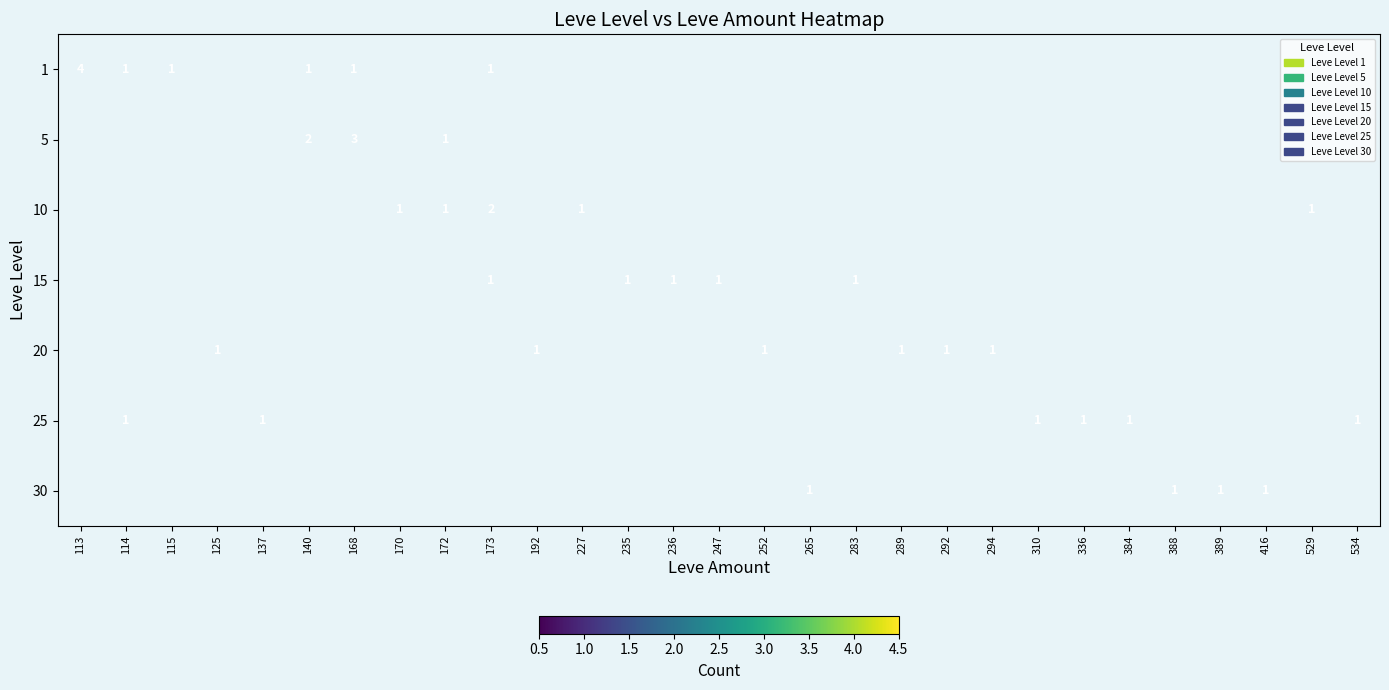

The value of 1 at 294 is 0. True or false?

True